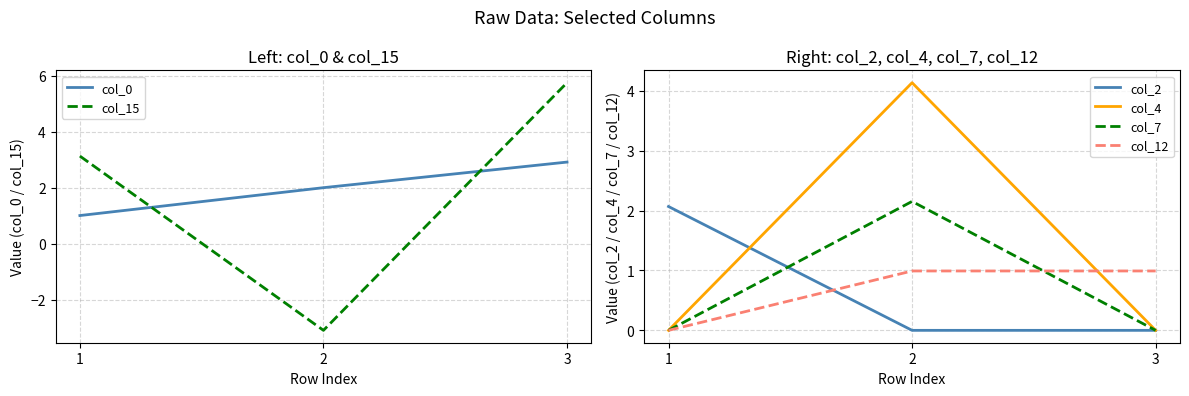

At how many categories does at least one series exceed 5?

1